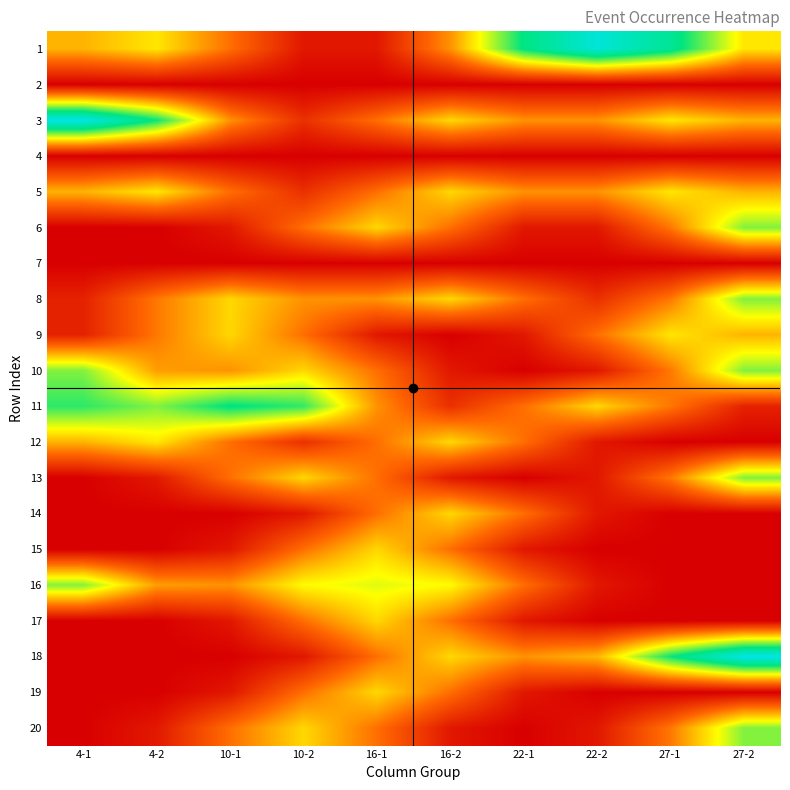

Reading left to right, what are all the values shown in this chart?

1: 4-1=0.3	4-2=0.4	10-1=0.2	10-2=0.1	16-1=0.1	16-2=0.3	22-1=0.7	22-2=0.9	27-1=0.7	27-2=0.4
2: 4-1=0.0	4-2=0.0	10-1=0.0	10-2=0.0	16-1=0.0	16-2=0.0	22-1=0.0	22-2=0.0	27-1=0.0	27-2=0.0
3: 4-1=0.9	4-2=0.7	10-1=0.3	10-2=0.1	16-1=0.2	16-2=0.4	22-1=0.3	22-2=0.3	27-1=0.4	27-2=0.3
4: 4-1=0.0	4-2=0.0	10-1=0.0	10-2=0.0	16-1=0.0	16-2=0.0	22-1=0.0	22-2=0.0	27-1=0.0	27-2=0.0
5: 4-1=0.3	4-2=0.4	10-1=0.2	10-2=0.1	16-1=0.2	16-2=0.4	22-1=0.3	22-2=0.3	27-1=0.4	27-2=0.3
6: 4-1=0.0	4-2=0.0	10-1=0.1	10-2=0.2	16-1=0.4	16-2=0.2	22-1=0.1	22-2=0.1	27-1=0.3	27-2=0.6
7: 4-1=0.0	4-2=0.0	10-1=0.0	10-2=0.0	16-1=0.0	16-2=0.0	22-1=0.0	22-2=0.0	27-1=0.0	27-2=0.0
8: 4-1=0.1	4-2=0.3	10-1=0.4	10-2=0.3	16-1=0.3	16-2=0.4	22-1=0.2	22-2=0.1	27-1=0.3	27-2=0.6
9: 4-1=0.1	4-2=0.3	10-1=0.4	10-2=0.2	16-1=0.1	16-2=0.0	22-1=0.1	22-2=0.2	27-1=0.4	27-2=0.3
10: 4-1=0.6	4-2=0.3	10-1=0.3	10-2=0.4	16-1=0.2	16-2=0.1	22-1=0.0	22-2=0.1	27-1=0.3	27-2=0.6
11: 4-1=0.7	4-2=0.6	10-1=0.7	10-2=0.6	16-1=0.3	16-2=0.1	22-1=0.2	22-2=0.4	27-1=0.3	27-2=0.1
12: 4-1=0.3	4-2=0.4	10-1=0.2	10-2=0.1	16-1=0.2	16-2=0.4	22-1=0.2	22-2=0.1	27-1=0.0	27-2=0.0
13: 4-1=0.0	4-2=0.1	10-1=0.2	10-2=0.4	16-1=0.2	16-2=0.1	22-1=0.0	22-2=0.1	27-1=0.3	27-2=0.6
14: 4-1=0.0	4-2=0.0	10-1=0.0	10-2=0.1	16-1=0.2	16-2=0.4	22-1=0.2	22-2=0.1	27-1=0.0	27-2=0.0
15: 4-1=0.0	4-2=0.0	10-1=0.1	10-2=0.2	16-1=0.4	16-2=0.2	22-1=0.1	22-2=0.0	27-1=0.0	27-2=0.0
16: 4-1=0.6	4-2=0.3	10-1=0.3	10-2=0.5	16-1=0.5	16-2=0.5	22-1=0.2	22-2=0.1	27-1=0.0	27-2=0.0
17: 4-1=0.0	4-2=0.0	10-1=0.1	10-2=0.2	16-1=0.4	16-2=0.2	22-1=0.1	22-2=0.0	27-1=0.0	27-2=0.0
18: 4-1=0.0	4-2=0.0	10-1=0.0	10-2=0.1	16-1=0.2	16-2=0.4	22-1=0.3	22-2=0.4	27-1=0.7	27-2=0.9
19: 4-1=0.0	4-2=0.0	10-1=0.1	10-2=0.2	16-1=0.4	16-2=0.2	22-1=0.1	22-2=0.0	27-1=0.0	27-2=0.0
20: 4-1=0.0	4-2=0.1	10-1=0.2	10-2=0.4	16-1=0.2	16-2=0.1	22-1=0.0	22-2=0.1	27-1=0.3	27-2=0.6